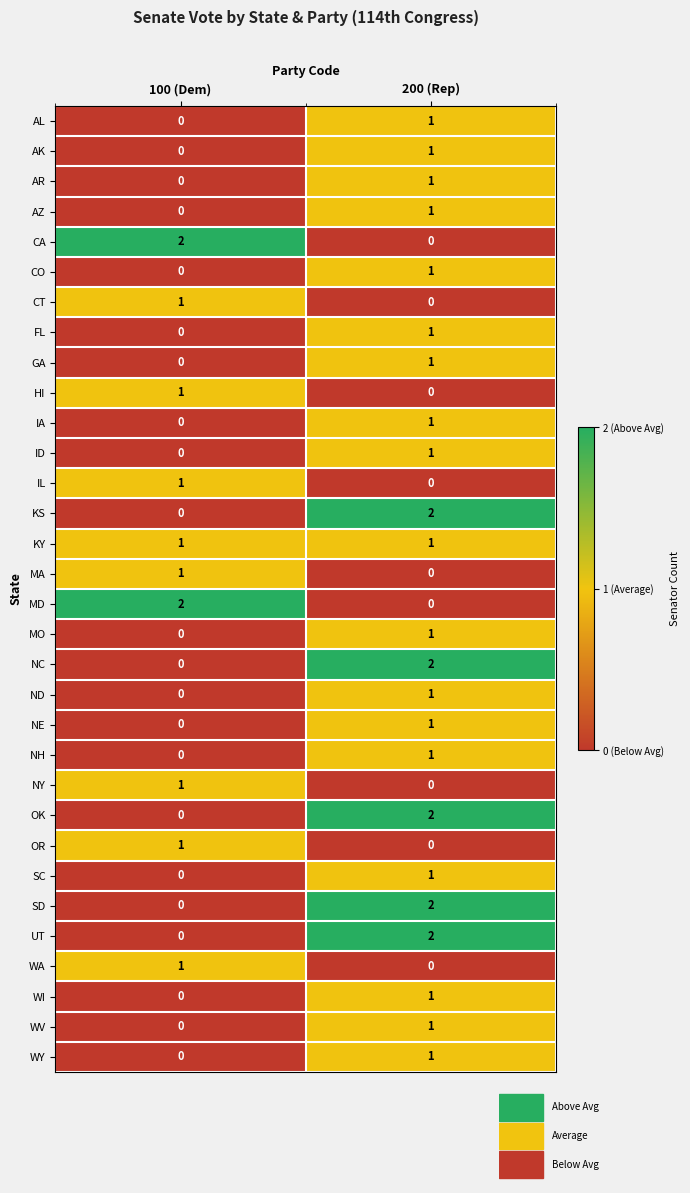

What is the difference between the highest and lowest values at 200 (Rep)?

2